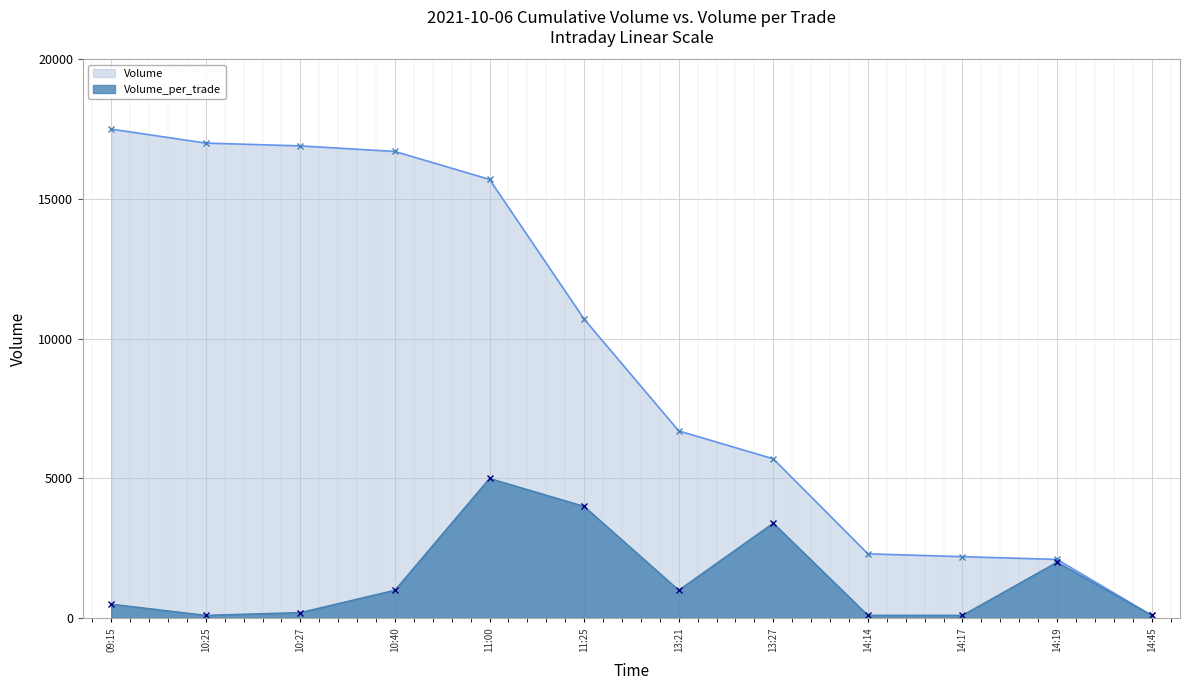

True or false: Volume and Volume_per_trade cross at least once.

False